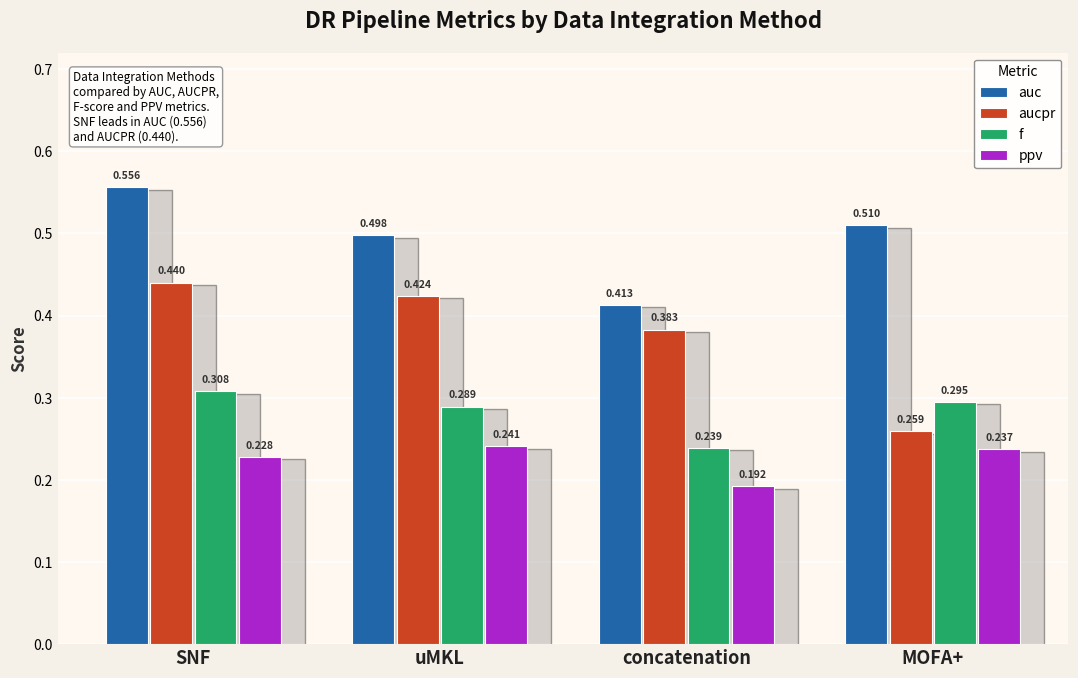

Which series has the widest spread of values?

aucpr